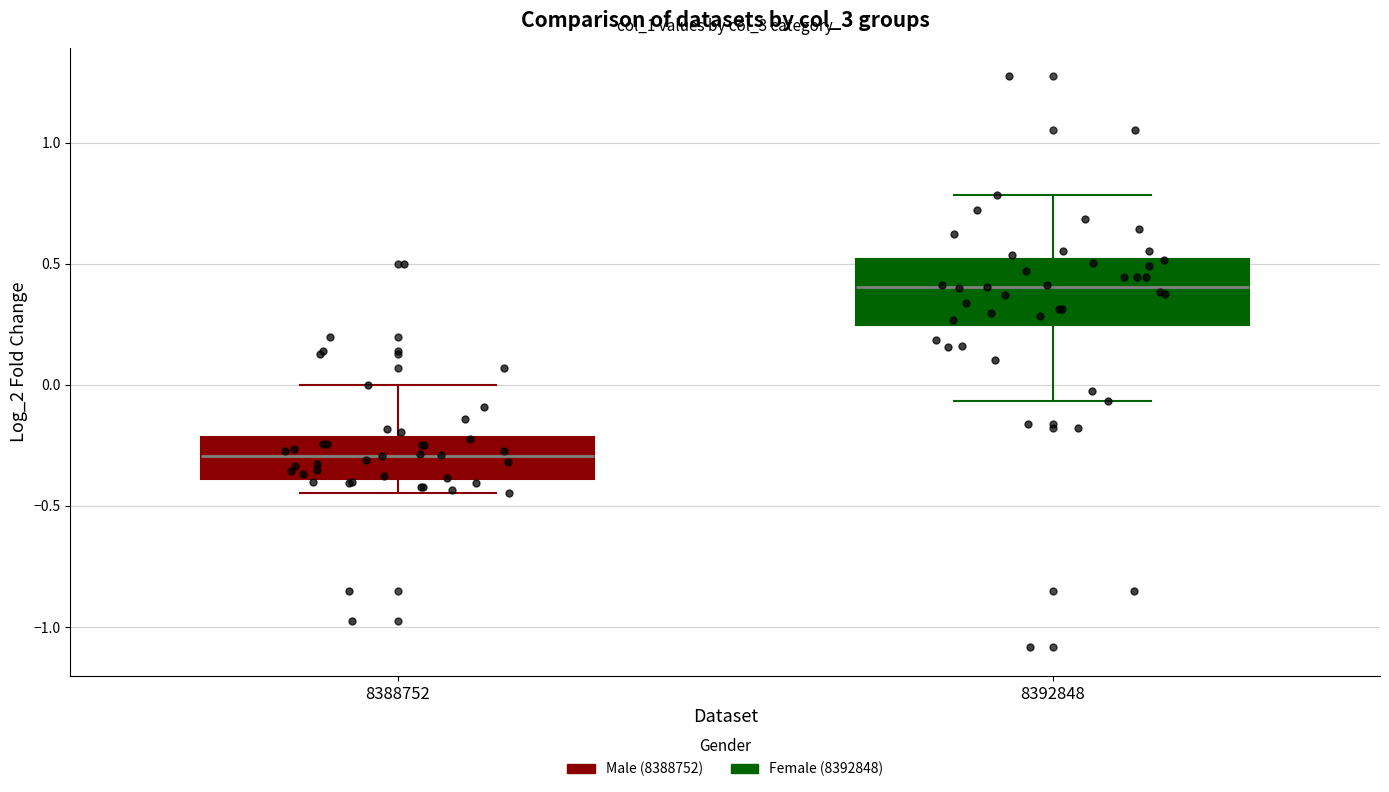

Where is the lower edge of the box at x = 8392848 on the y-axis? The values are not printed on the chart, so give them approximately, as read against the axis.

0.25